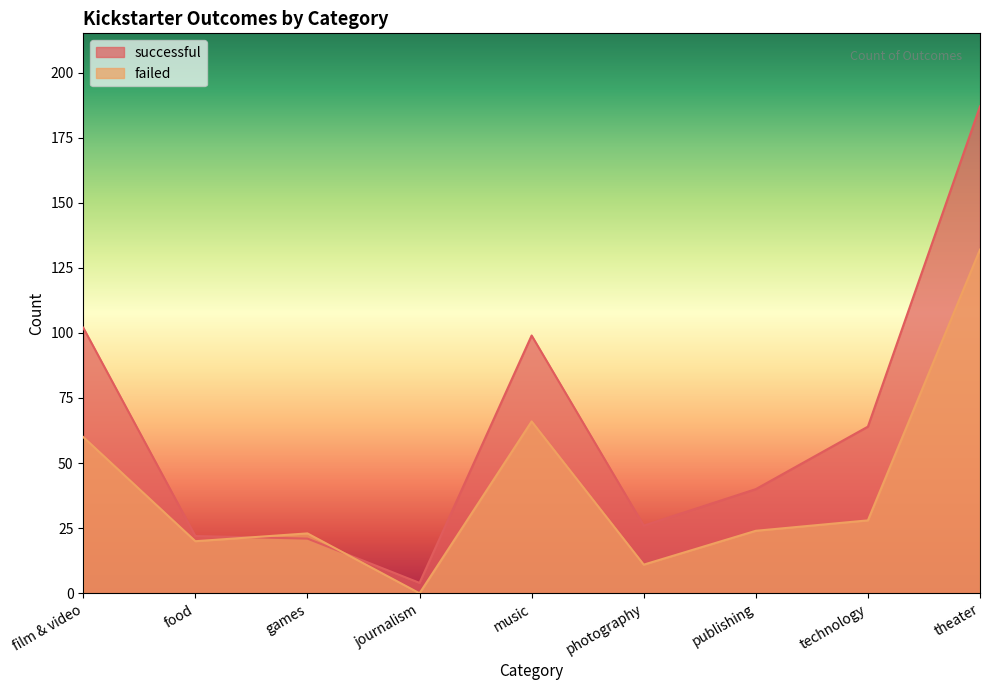

What is the average value of the failed series?

40